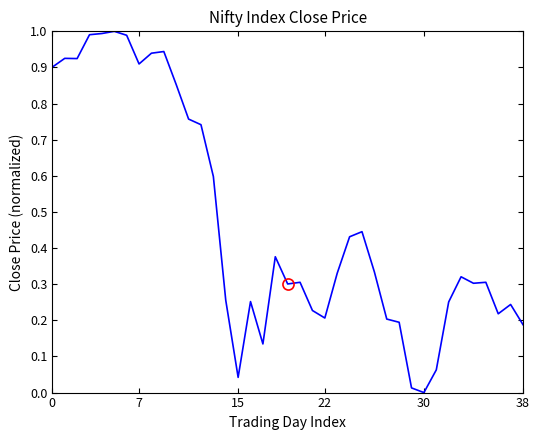

The chart shows a value of 0.1 at 38. True or false?

False